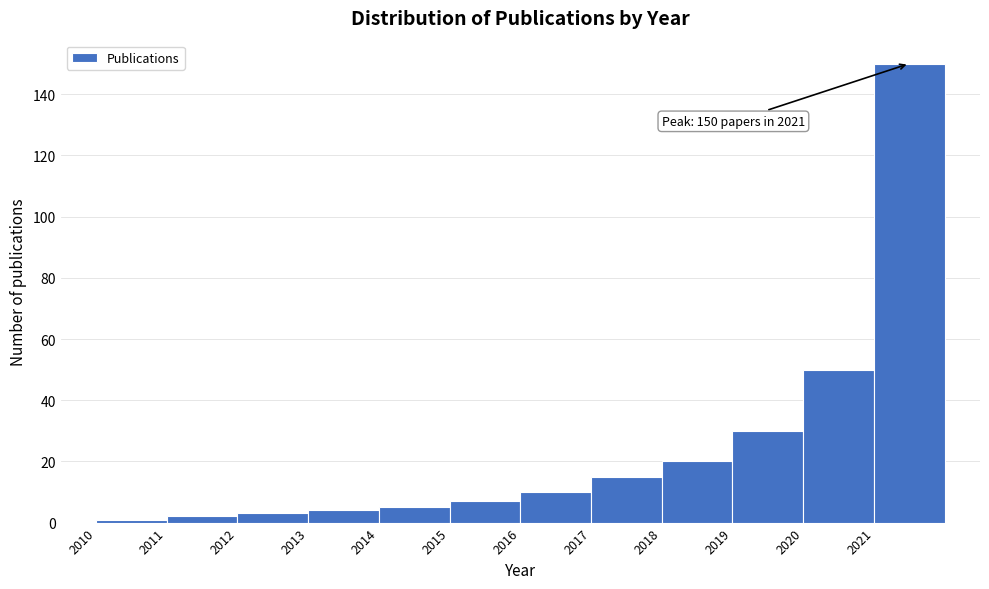

Over which range of the x-axis is the bar tallest?

2021 to 2022